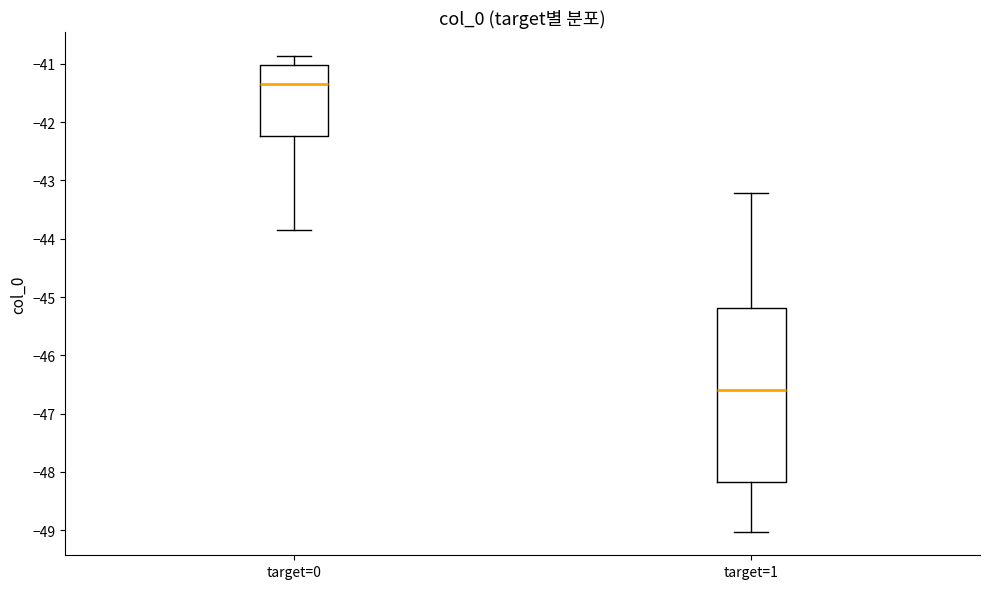

Where is the lower edge of the box for target=0 on the y-axis? The values are not printed on the chart, so give them approximately, as read against the axis.

-42.2